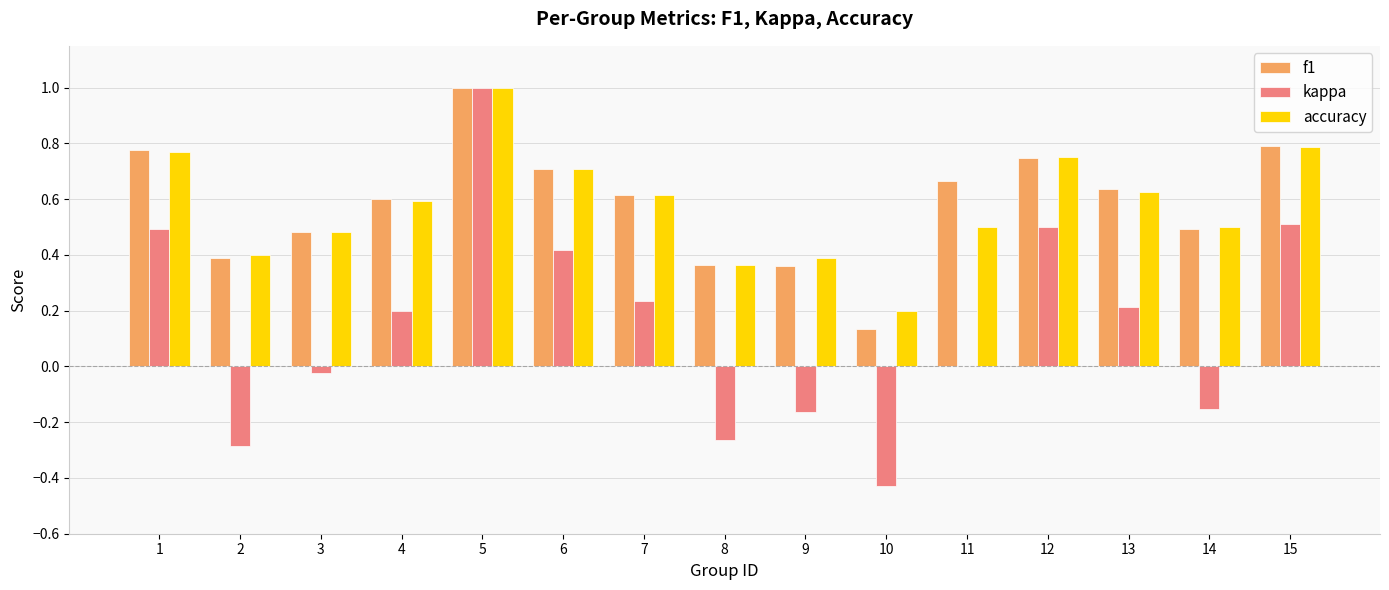

What is the spread (max minus min) of values at 3?

0.5